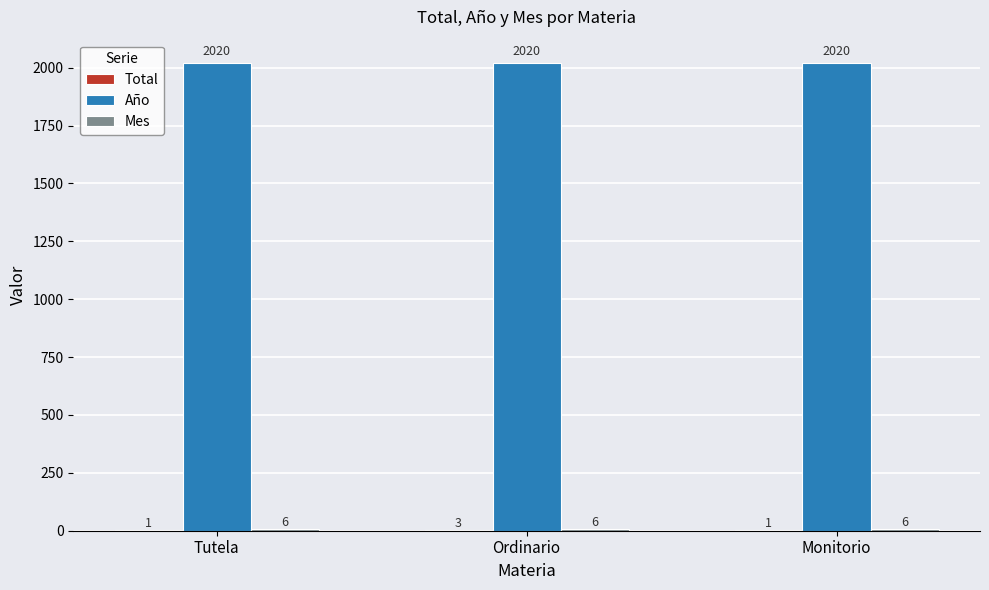

What is the total value across all series at Monitorio?

2027